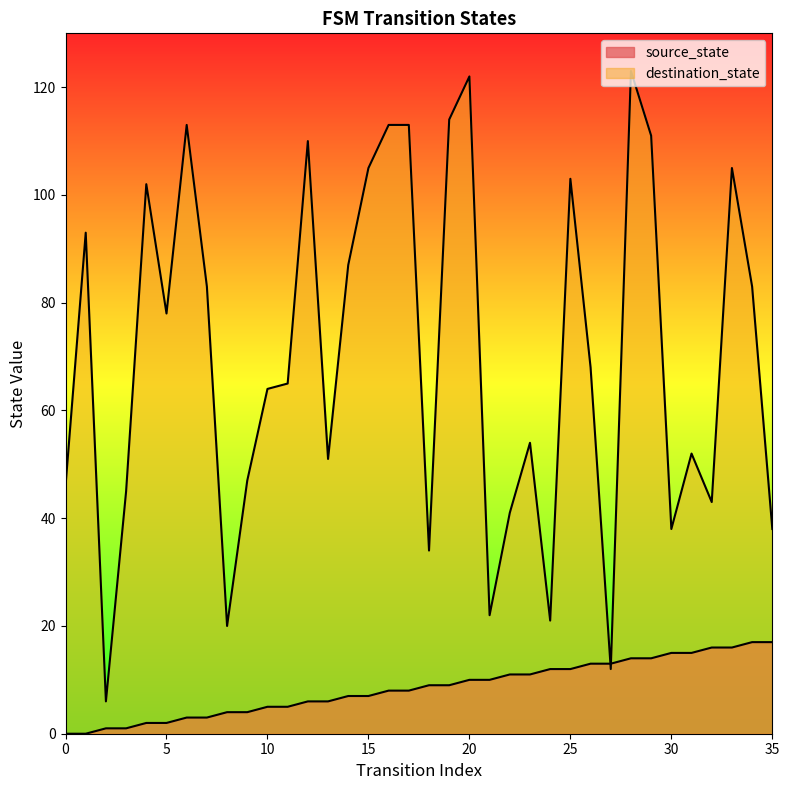

True or false: destination_state has more than 2 interior local peaks.

True